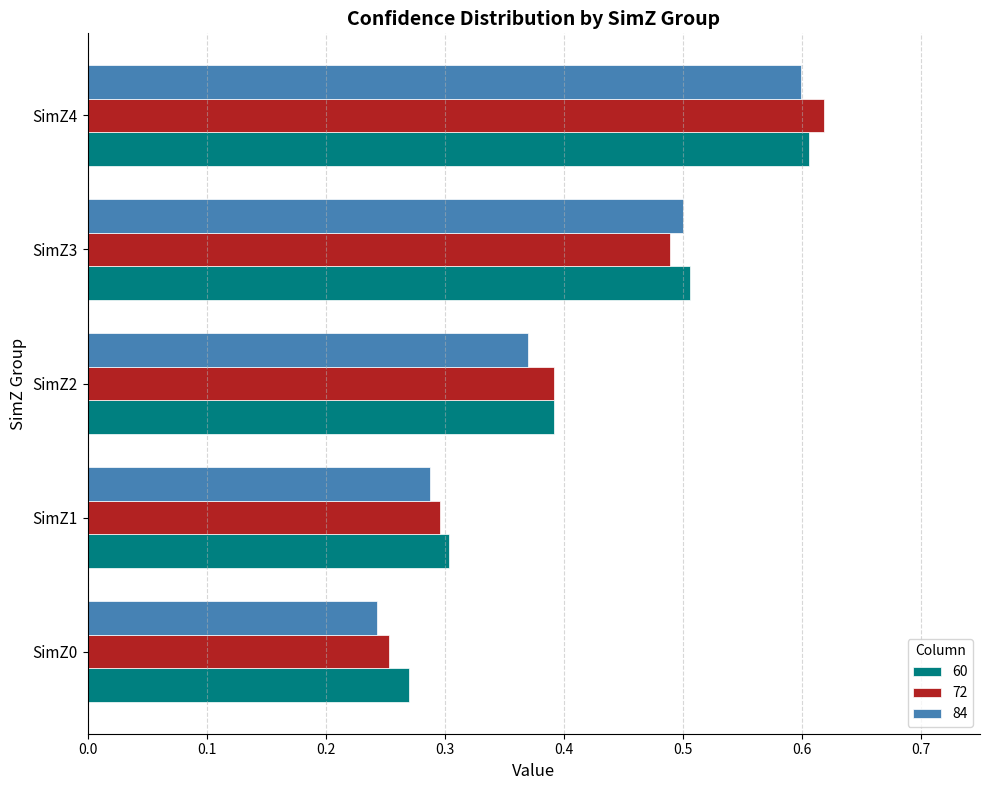

At which label does 84 reach its peak?

SimZ4